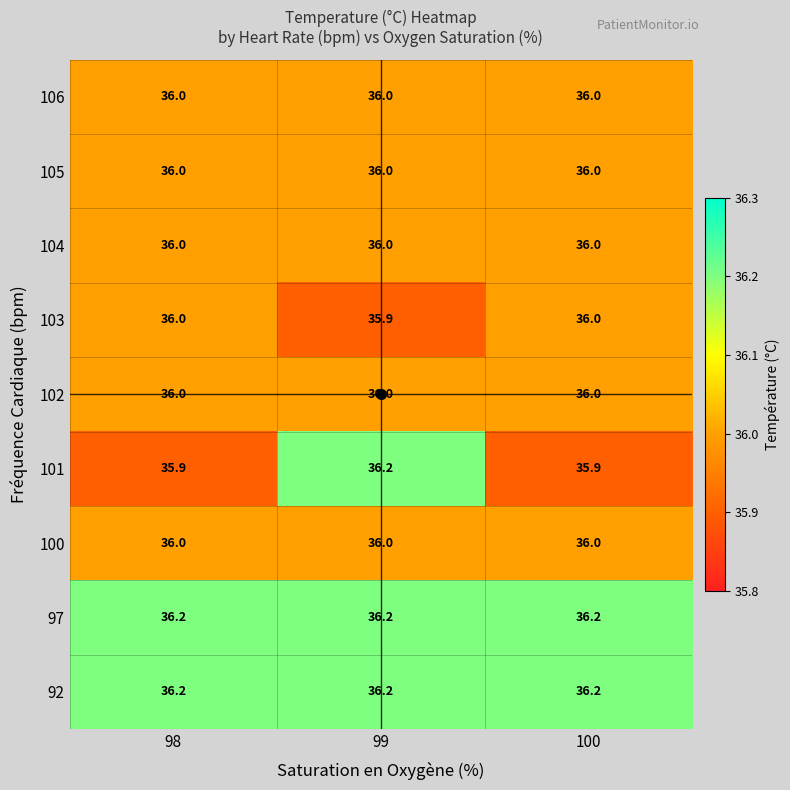

At how many categories does at least one series exceed 35?

3